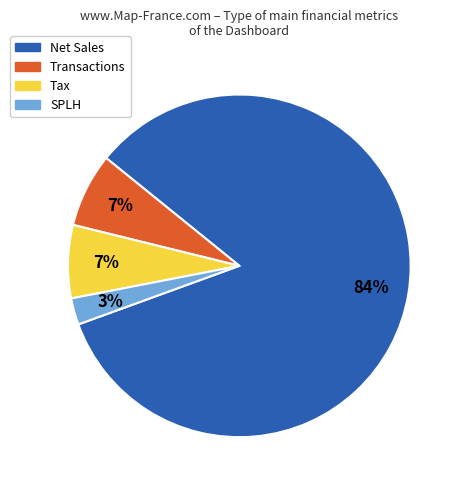

Is there any slice that represents more than half of the pie?

Yes